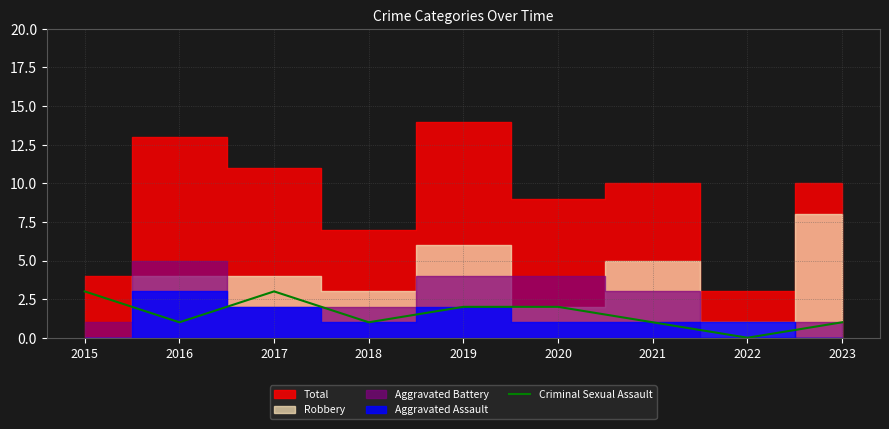

The value of Criminal Sexual Assault at 2015 is 5. True or false?

False